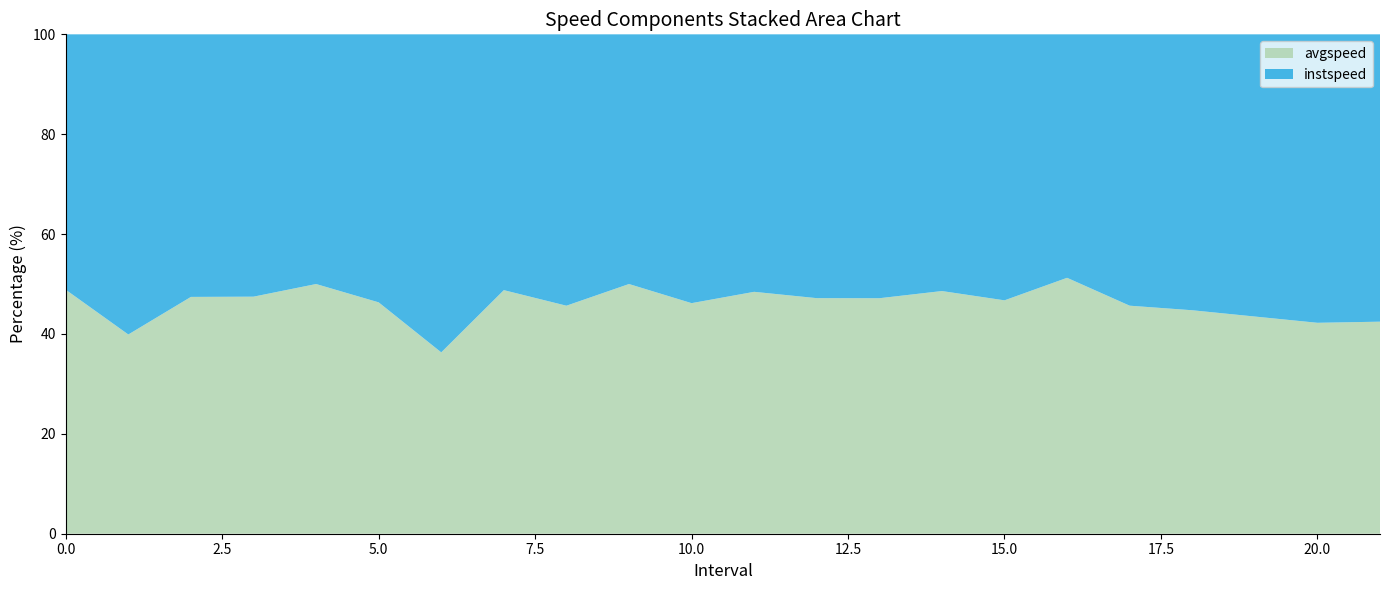

Reading left to right, transcribe all the data shown in this chart.

instspeed: 11.6	11.1	12.0	11.7	13.9	11.7	10.4	11.8	13.1	13.9	12.5	11.6	13.8	13.1	11.2	10.5	12.7	12.1	11.9	11.1	12.1	10.6
avgspeed: 11.1	7.4	10.8	10.5	13.9	10.1	5.9	11.2	11.0	13.9	10.7	10.9	12.3	11.7	10.5	9.2	13.4	10.2	9.6	8.6	8.8	7.8